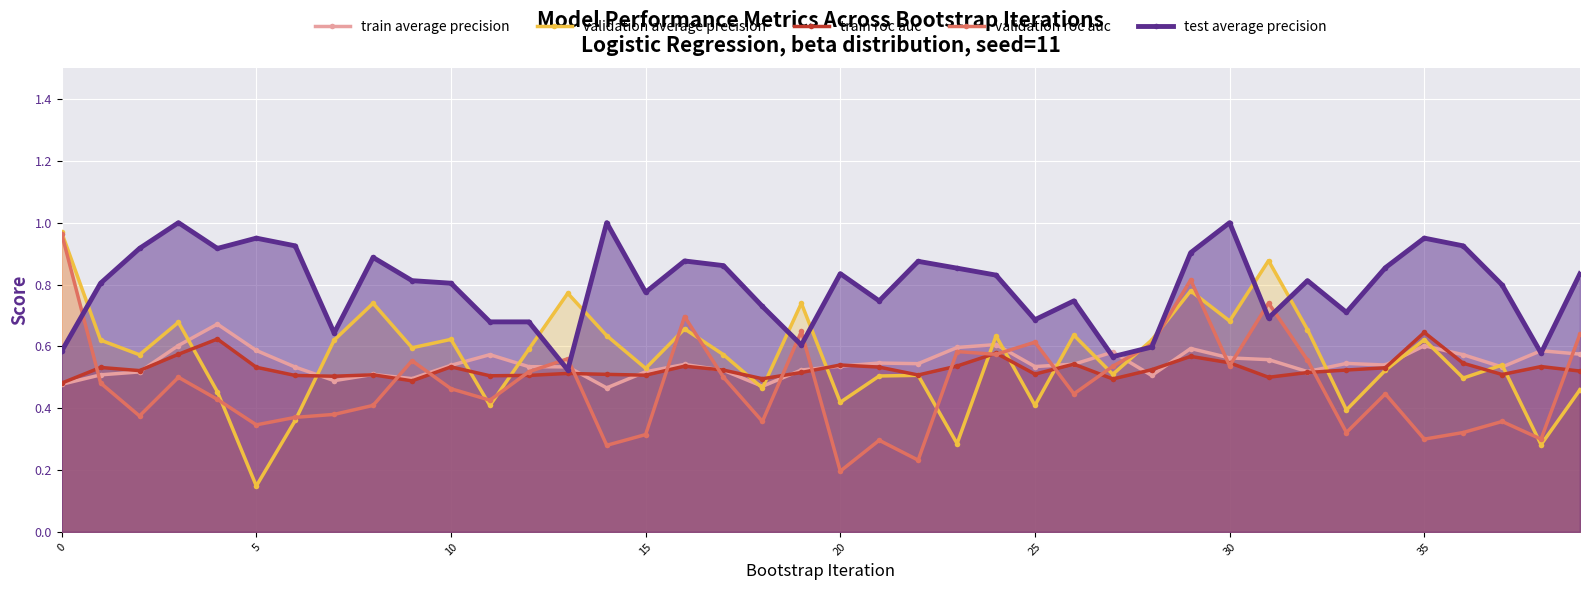

At which label is validation roc auc closest to 0?

20